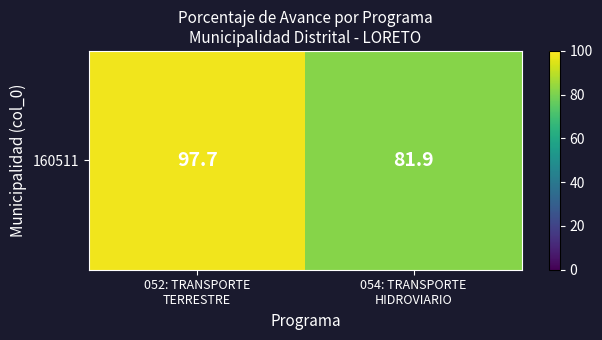

How many distinct data groups are displayed?

1